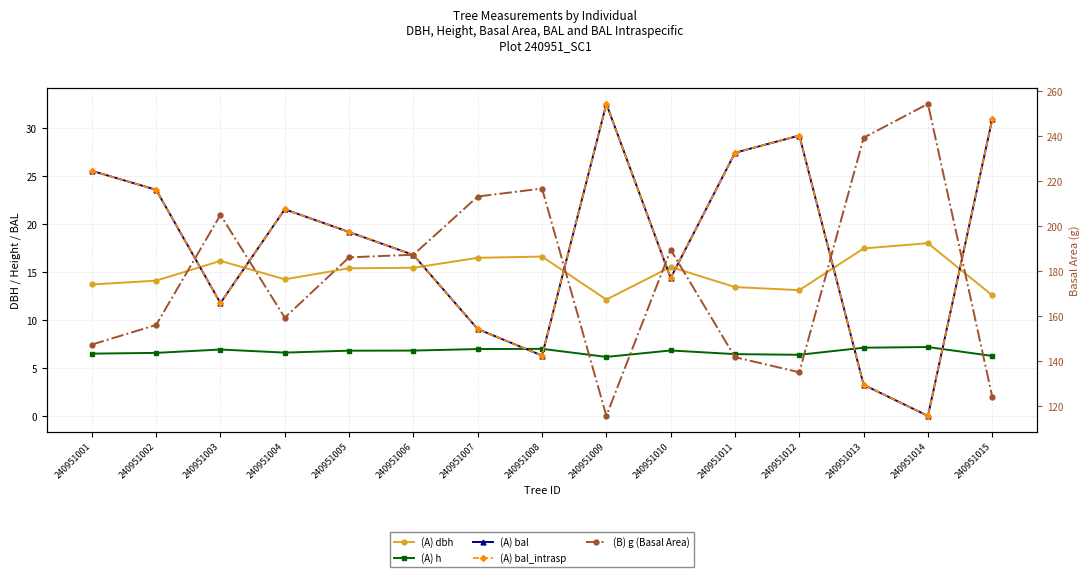

What is the difference between the (A) h values at 240951006 and 240951011?

0.4